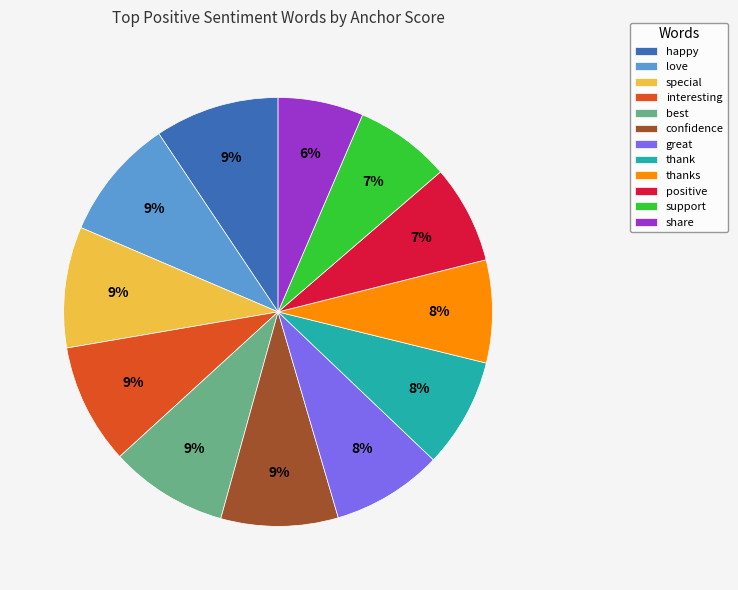

True or false: happy accounts for 9% of the total.

True